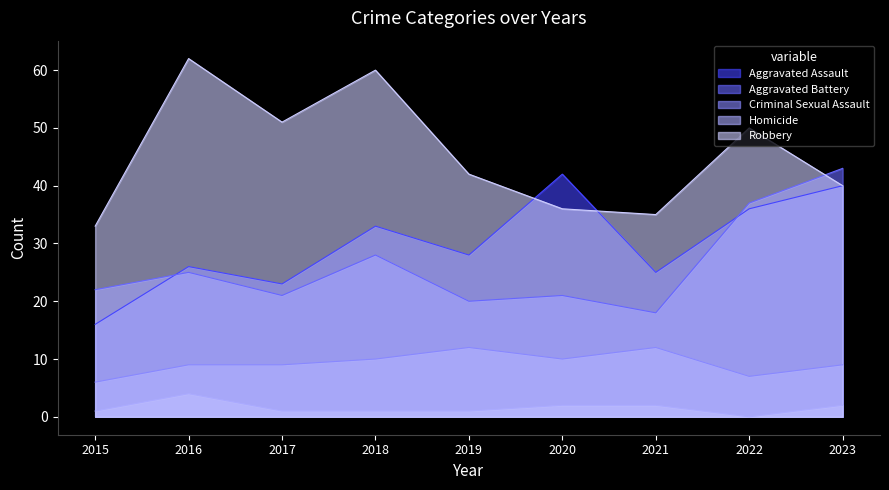

What is the average value of the Criminal Sexual Assault series?

9